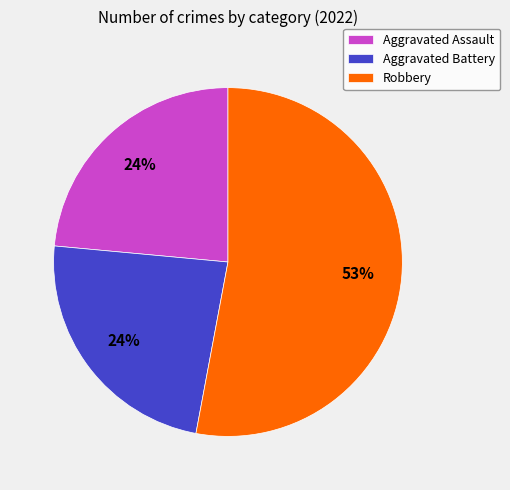

True or false: Aggravated Battery accounts for 24% of the total.

True